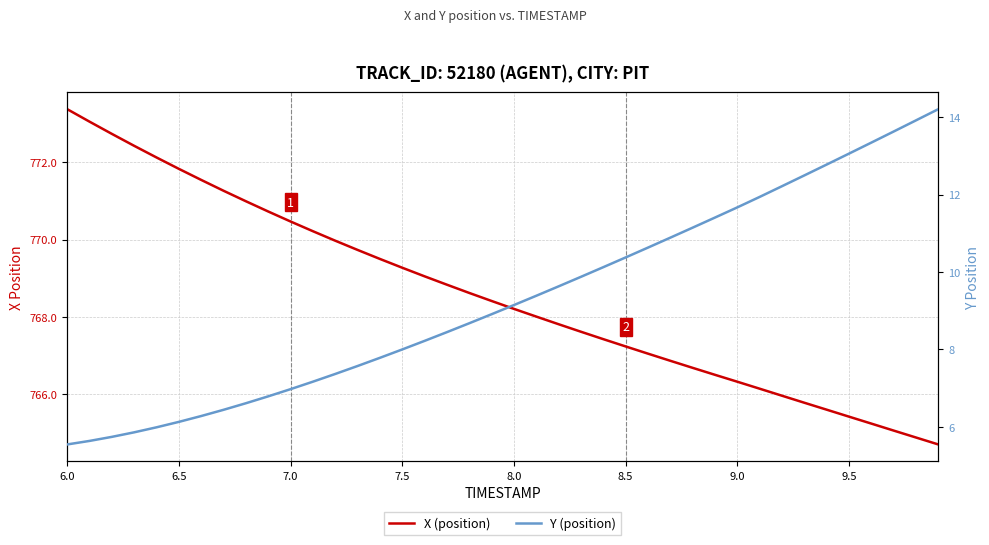

Is the value of X (position) at 28 greater than the value of Y (position) at 13?

Yes